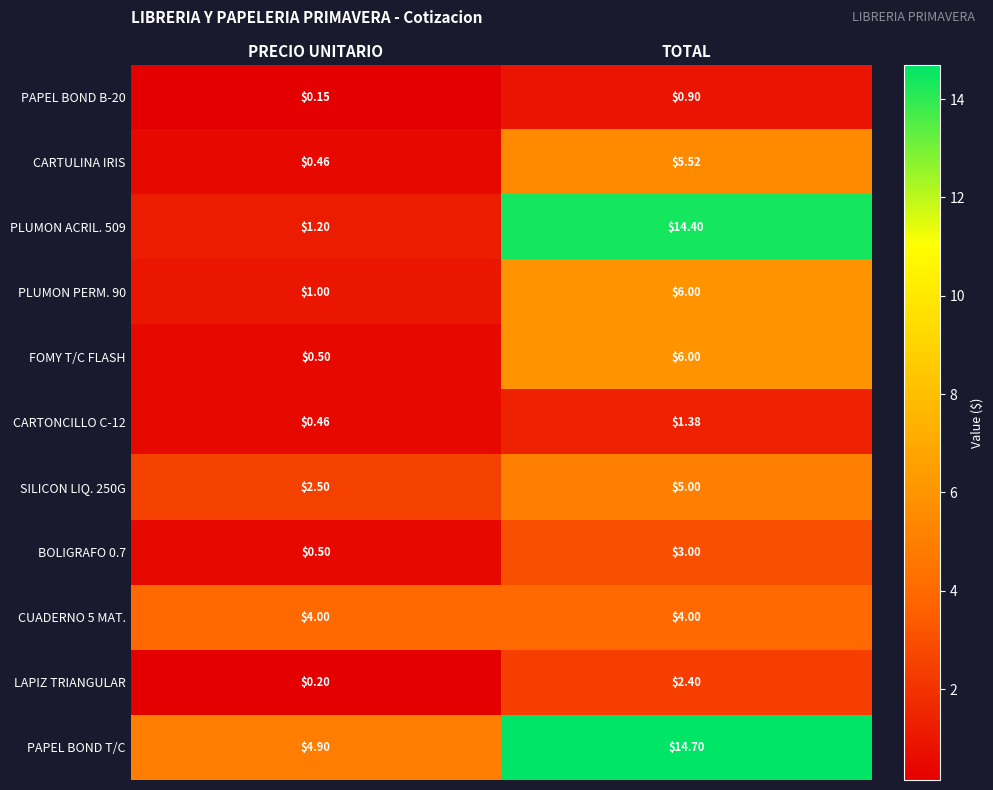

How many categories are shown in the chart?

2